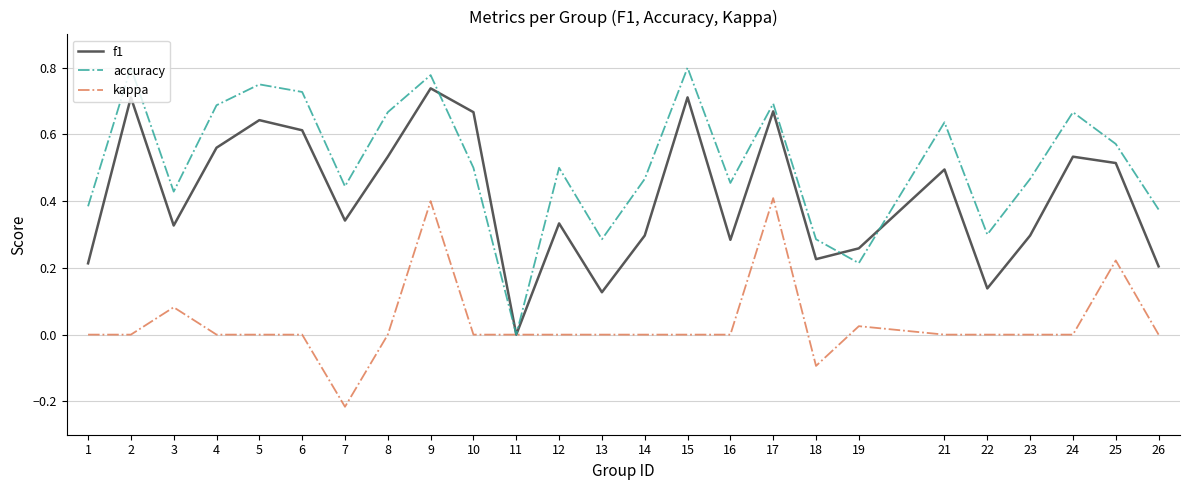

True or false: f1 has more than 0 interior local peaks.

True